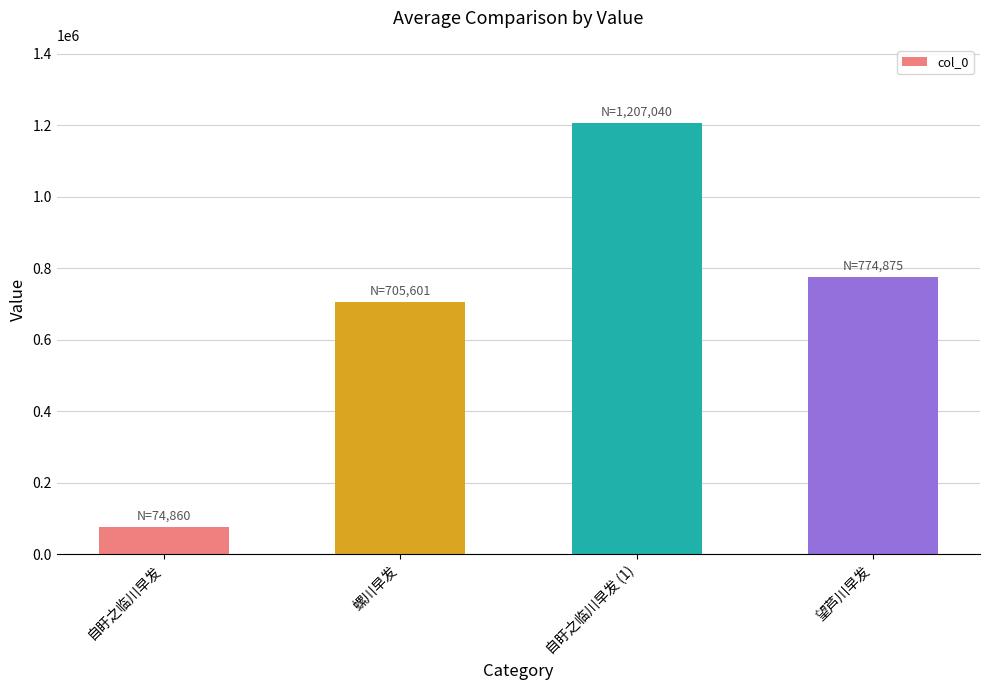

Read the value at 自盱之临川早发.

74860